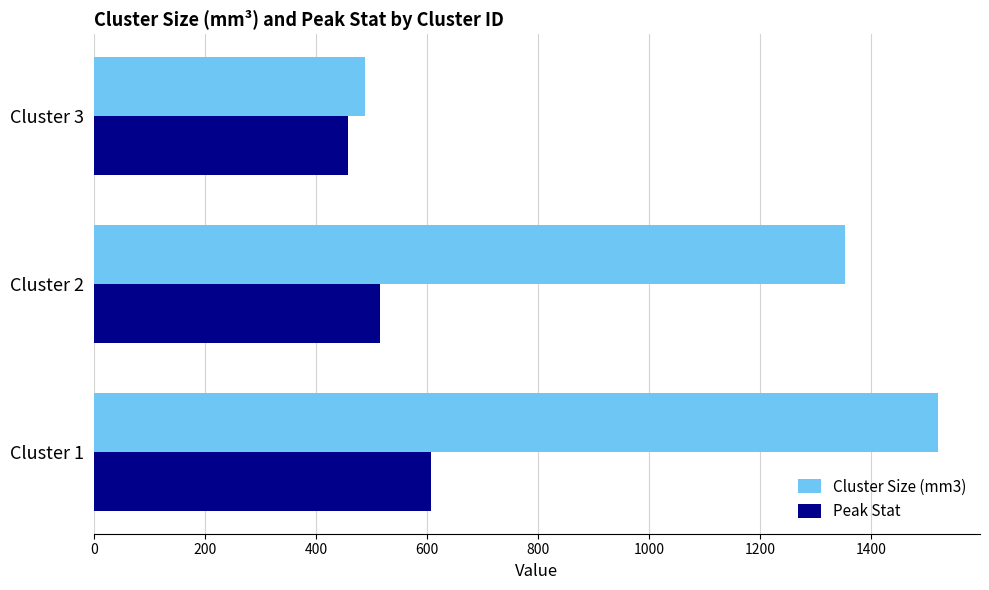

Rank the series by their maximum value, from highest to lowest.

Cluster Size (mm3), Peak Stat